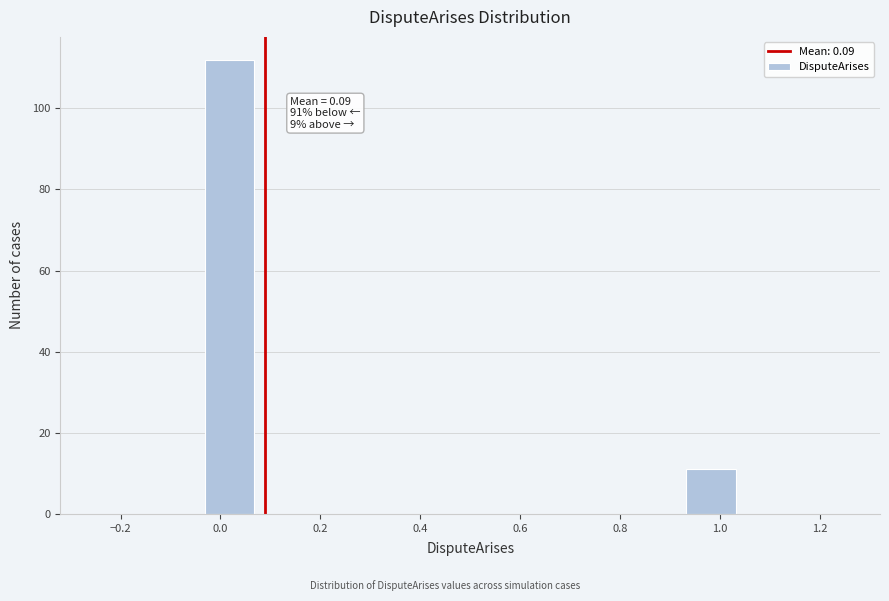

Over which range of the x-axis is the bar tallest?

-0.04 to 0.08